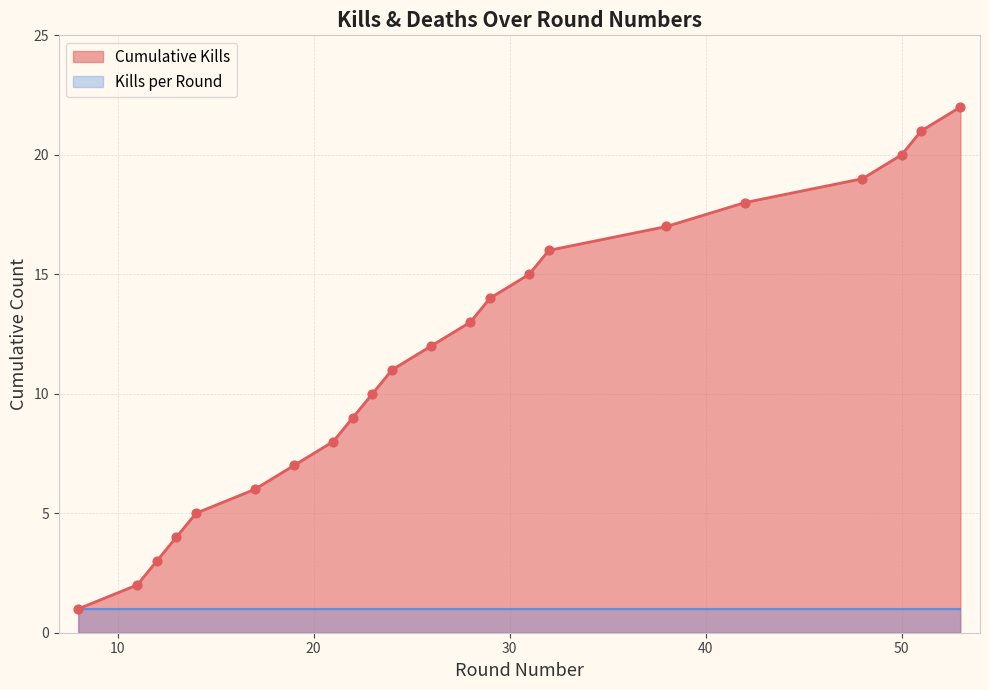

What is the ratio of the value at 21 to the value at 12?

2.7